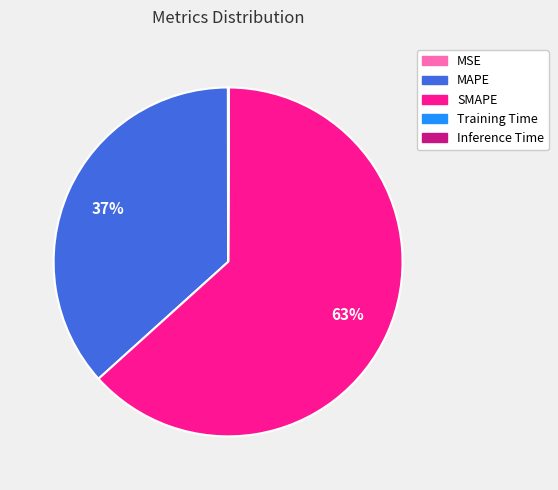

Is there a majority slice in this chart?

Yes